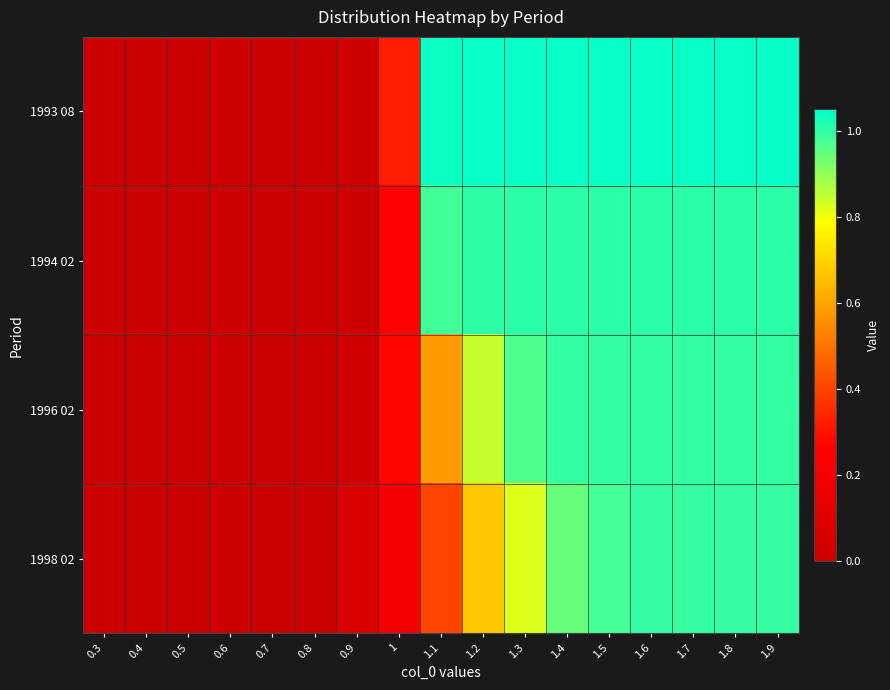

Reading left to right, what are all the values shown in this chart?

1993 08: 0.3=0.0	0.4=0.0	0.5=0.0	0.6=0.0	0.7=0.0	0.8=0.0	0.9=0.0	1=0.3	1.1=1.0	1.2=1.0	1.3=1.0	1.4=1.0	1.5=1.0	1.6=1.0	1.7=1.0	1.8=1.0	1.9=1.0
1994 02: 0.3=0.0	0.4=0.0	0.5=0.0	0.6=0.0	0.7=0.0	0.8=0.0	0.9=0.0	1=0.3	1.1=1.0	1.2=1.0	1.3=1.0	1.4=1.0	1.5=1.0	1.6=1.0	1.7=1.0	1.8=1.0	1.9=1.0
1996 02: 0.3=0.0	0.4=0.0	0.5=0.0	0.6=0.0	0.7=0.0	0.8=0.0	0.9=0.0	1=0.3	1.1=0.6	1.2=0.8	1.3=1.0	1.4=1.0	1.5=1.0	1.6=1.0	1.7=1.0	1.8=1.0	1.9=1.0
1998 02: 0.3=0.0	0.4=0.0	0.5=0.0	0.6=0.0	0.7=0.0	0.8=0.0	0.9=0.1	1=0.2	1.1=0.4	1.2=0.7	1.3=0.8	1.4=0.9	1.5=1.0	1.6=1.0	1.7=1.0	1.8=1.0	1.9=1.0